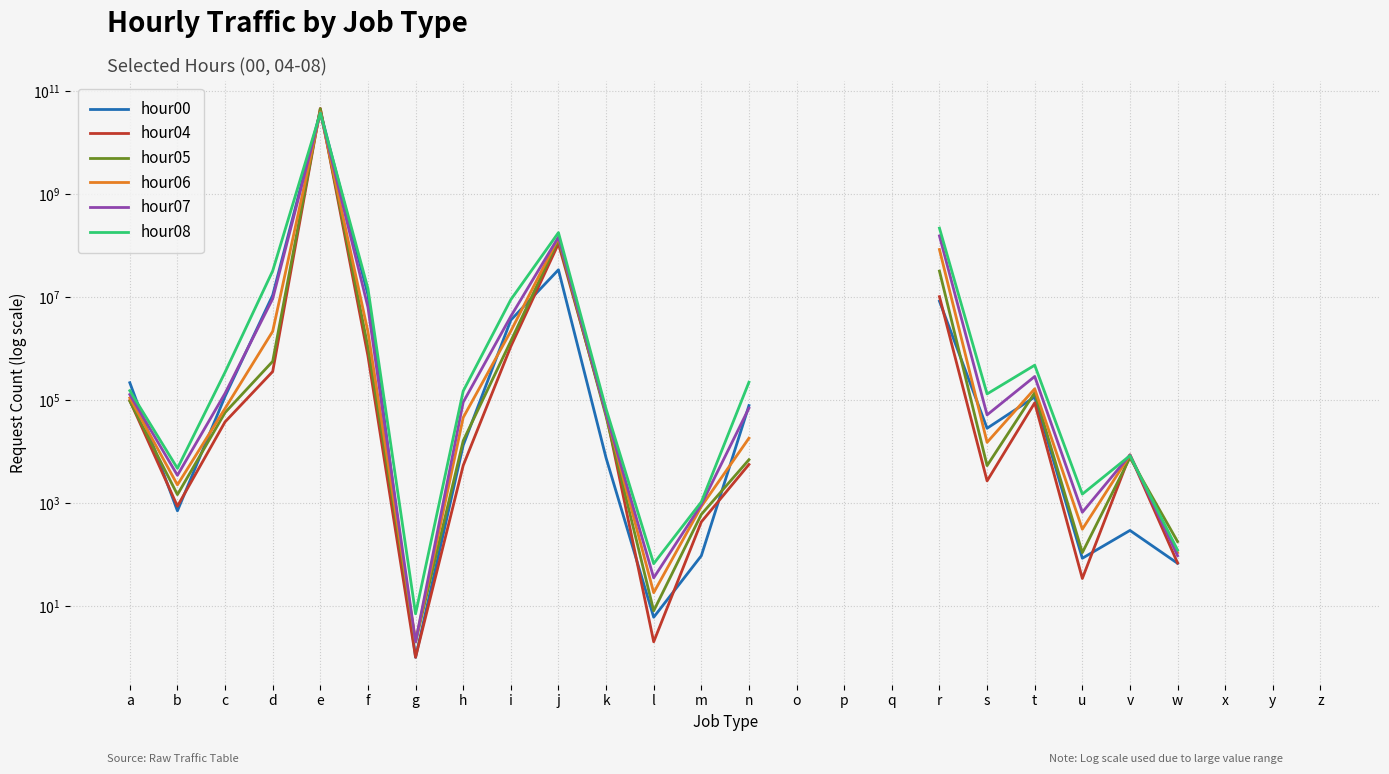

What is the value of the hour08 point at the 22nd from the left?

8291.0